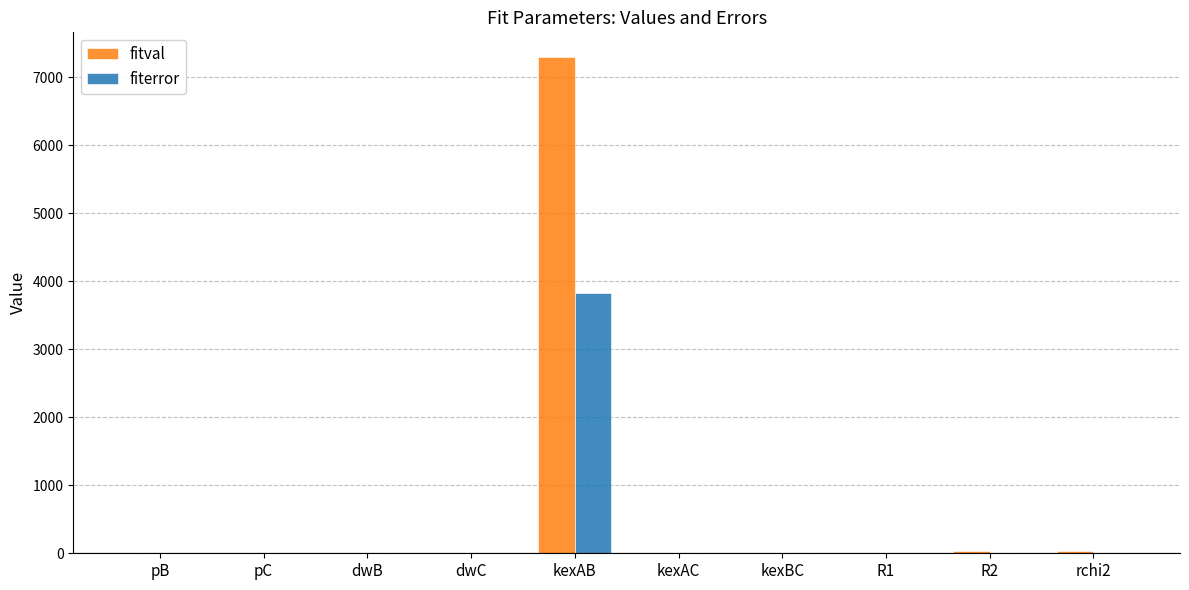

The value of fiterror at R1 is 0.0. True or false?

True